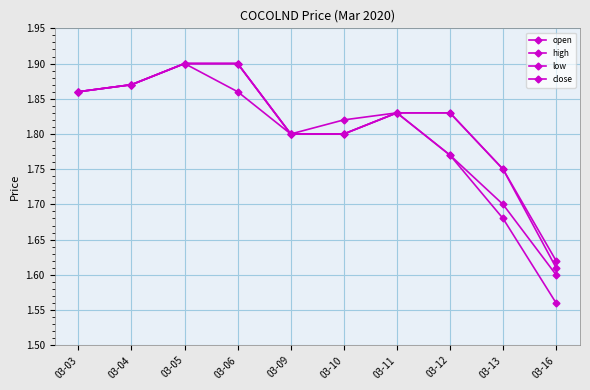

Which series has the largest total across all categories?

high